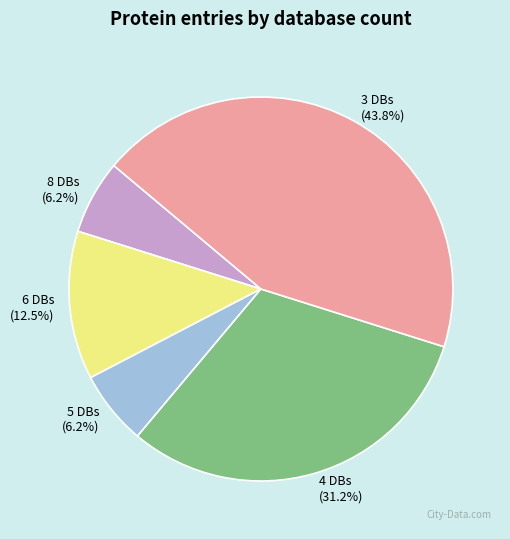

What is the largest slice in the pie chart?

3 DBs